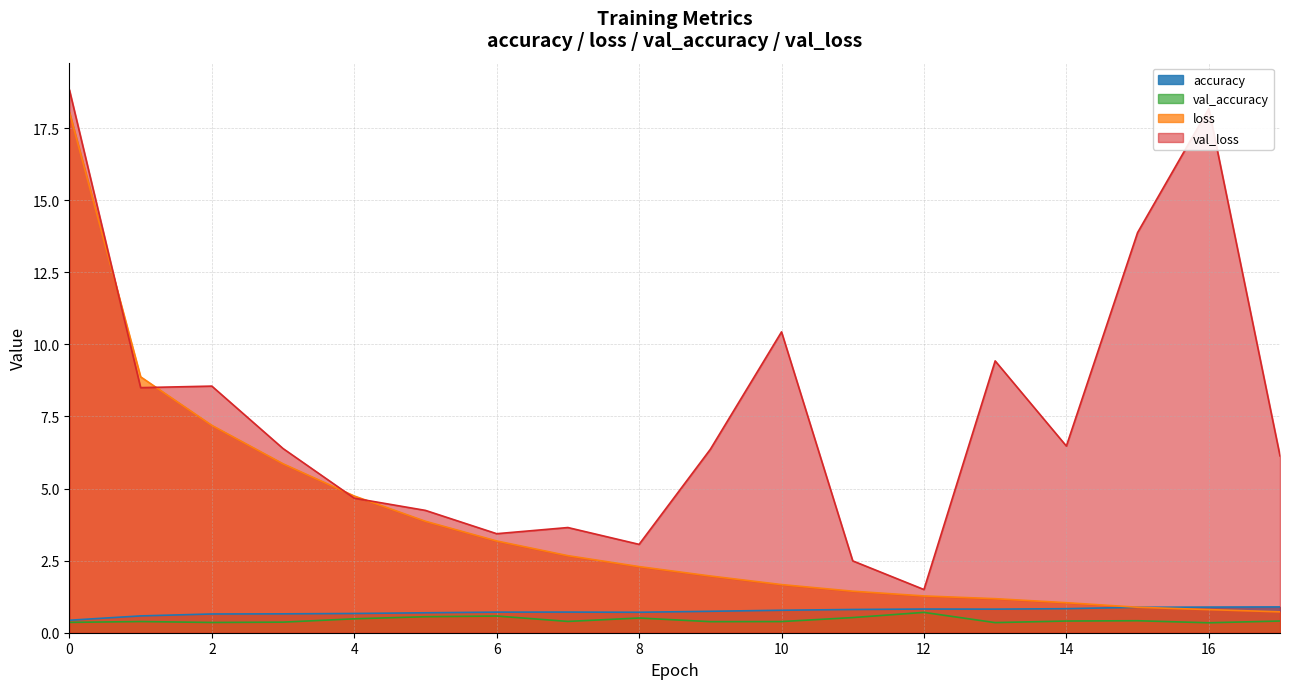

What is the difference between the maximum and second lowest values in the val_accuracy series?

0.4